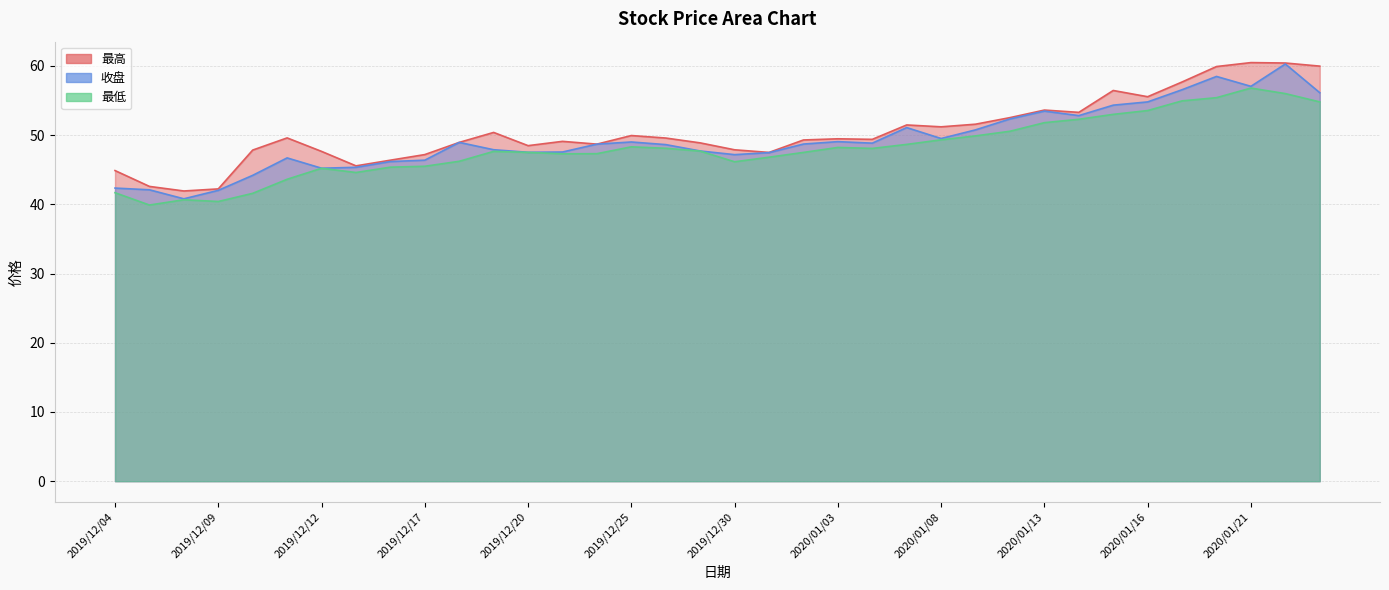

Reading left to right, transcribe all the data shown in this chart.

最高: 2019/12/04=44.9	2019/12/05=42.6	2019/12/06=41.9	2019/12/09=42.2	2019/12/10=47.8	2019/12/11=49.6	2019/12/12=47.6	2019/12/13=45.6	2019/12/16=46.4	2019/12/17=47.2	2019/12/18=49.0	2019/12/19=50.4	2019/12/20=48.5	2019/12/23=49.1	2019/12/24=48.7	2019/12/25=49.9	2019/12/26=49.6	2019/12/27=48.9	2019/12/30=47.9	2019/12/31=47.5	2020/01/02=49.3	2020/01/03=49.5	2020/01/06=49.4	2020/01/07=51.5	2020/01/08=51.2	2020/01/09=51.6	2020/01/10=52.5	2020/01/13=53.6	2020/01/14=53.3	2020/01/15=56.5	2020/01/16=55.5	2020/01/17=57.7	2020/01/20=59.9	2020/01/21=60.5	2020/01/22=60.4	2020/01/23=60.0
收盘: 2019/12/04=42.4	2019/12/05=42.1	2019/12/06=40.8	2019/12/09=42.0	2019/12/10=44.2	2019/12/11=46.7	2019/12/12=45.2	2019/12/13=45.4	2019/12/16=46.2	2019/12/17=46.4	2019/12/18=49.0	2019/12/19=47.9	2019/12/20=47.5	2019/12/23=47.6	2019/12/24=48.7	2019/12/25=49.0	2019/12/26=48.6	2019/12/27=47.7	2019/12/30=47.2	2019/12/31=47.5	2020/01/02=48.7	2020/01/03=49.1	2020/01/06=48.8	2020/01/07=51.1	2020/01/08=49.5	2020/01/09=50.8	2020/01/10=52.3	2020/01/13=53.5	2020/01/14=52.8	2020/01/15=54.3	2020/01/16=54.8	2020/01/17=56.6	2020/01/20=58.5	2020/01/21=57.0	2020/01/22=60.3	2020/01/23=56.1
最低: 2019/12/04=41.7	2019/12/05=39.9	2019/12/06=40.7	2019/12/09=40.4	2019/12/10=41.6	2019/12/11=43.6	2019/12/12=45.2	2019/12/13=44.6	2019/12/16=45.4	2019/12/17=45.5	2019/12/18=46.2	2019/12/19=47.6	2019/12/20=47.5	2019/12/23=47.3	2019/12/24=47.3	2019/12/25=48.3	2019/12/26=48.1	2019/12/27=47.7	2019/12/30=46.1	2019/12/31=46.8	2020/01/02=47.5	2020/01/03=48.2	2020/01/06=48.1	2020/01/07=48.7	2020/01/08=49.3	2020/01/09=49.9	2020/01/10=50.6	2020/01/13=51.8	2020/01/14=52.3	2020/01/15=53.0	2020/01/16=53.5	2020/01/17=55.0	2020/01/20=55.4	2020/01/21=56.8	2020/01/22=56.0	2020/01/23=54.8